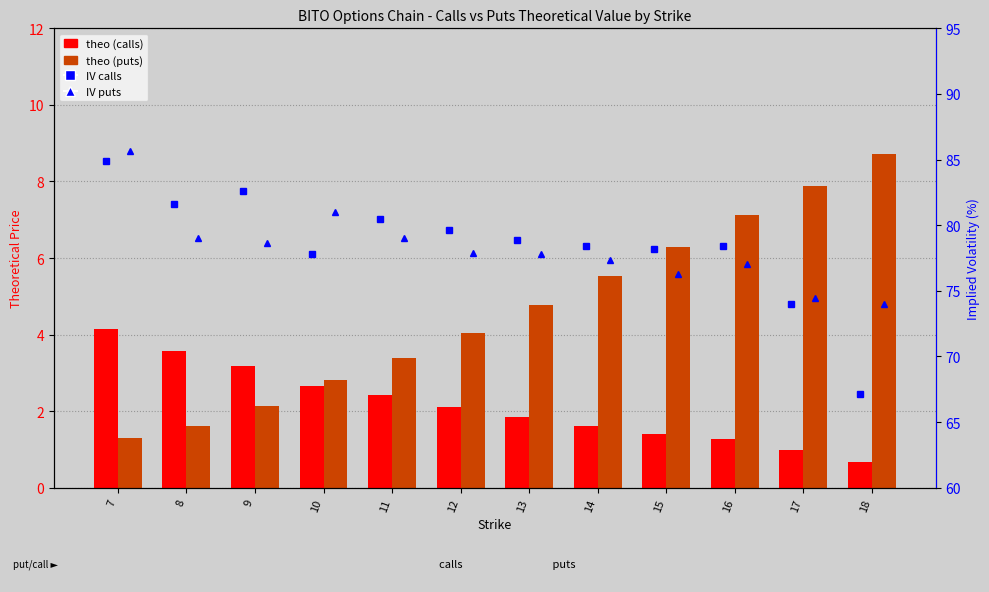

The value of theo_C at 7 is 6.9. True or false?

False